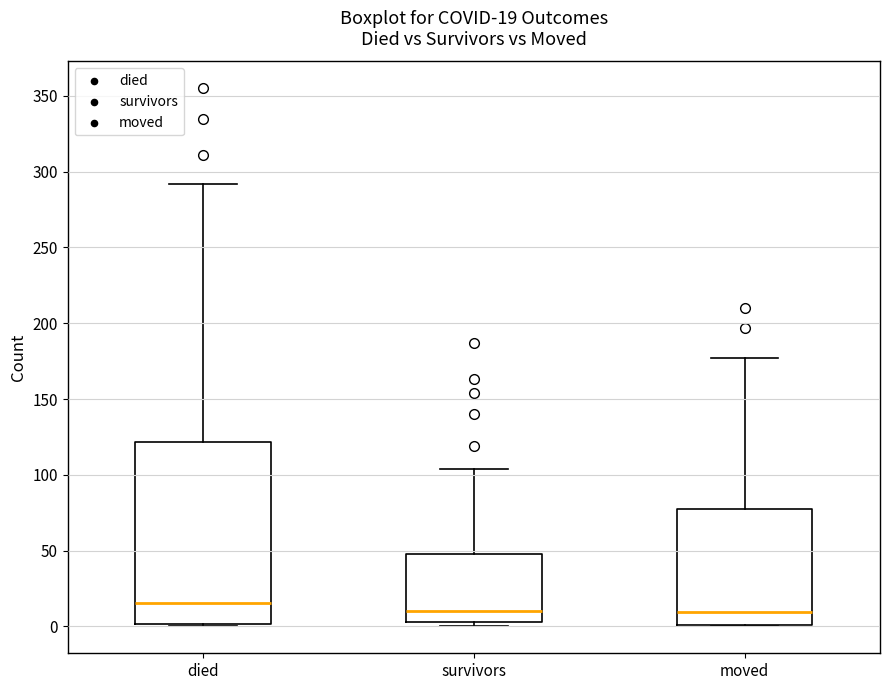

Which box is the tallest, from its lower edge to its upper edge?

died